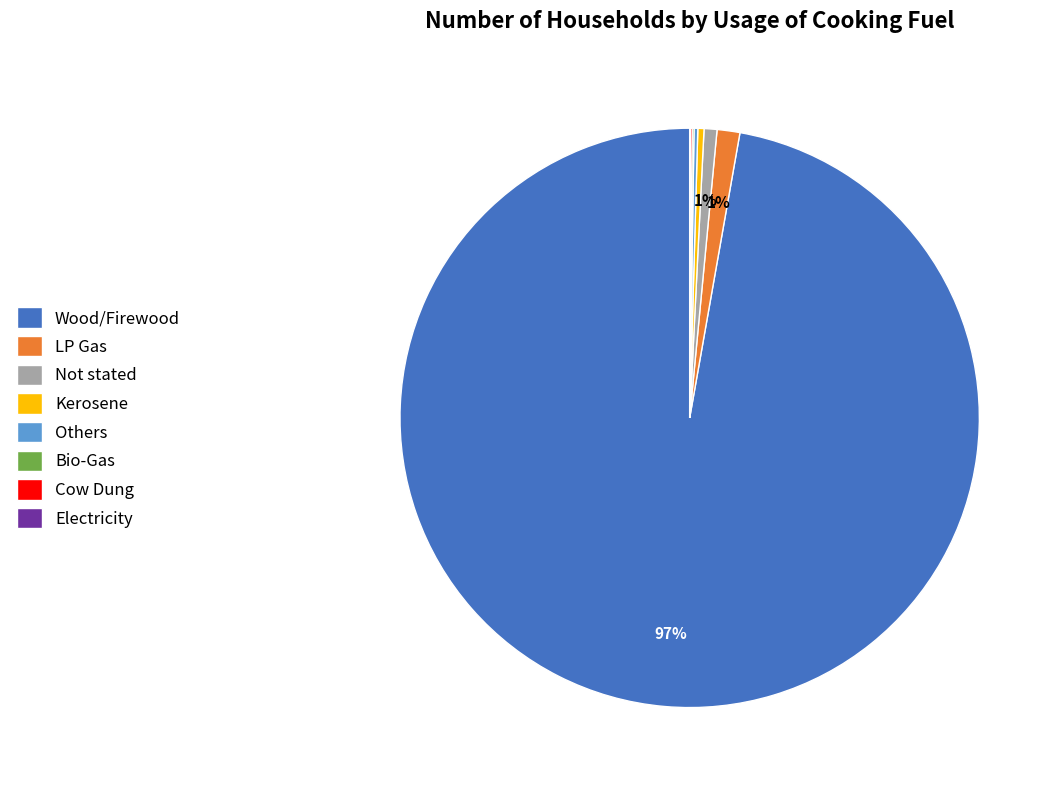

Which slice represents more than half of the pie?

Wood/Firewood